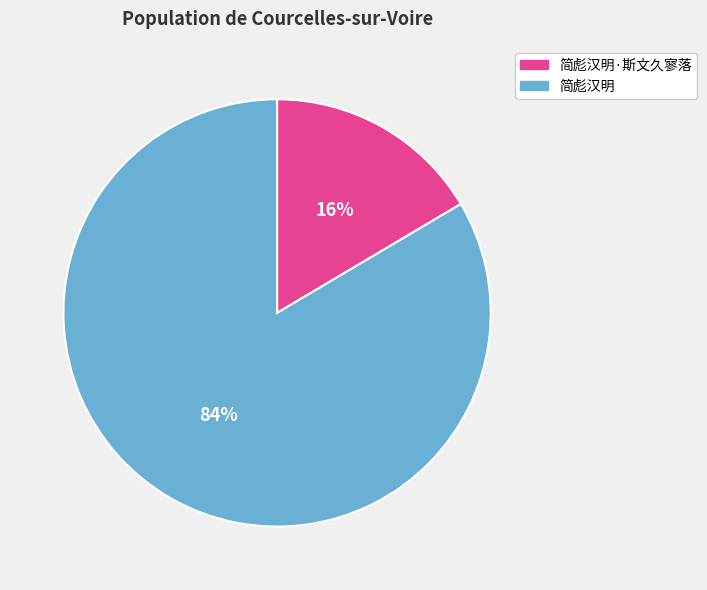

Is there a majority slice in this chart?

Yes